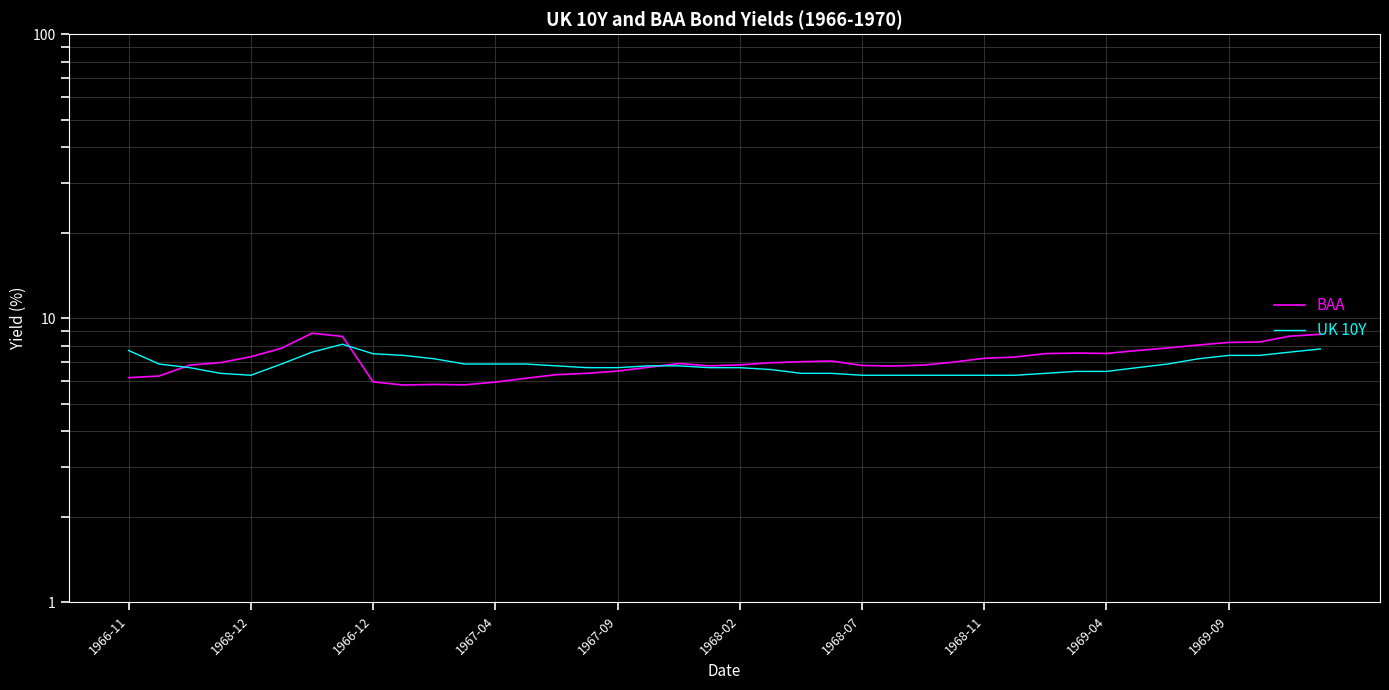

What is the average value of the UK 10Y series?

6.9